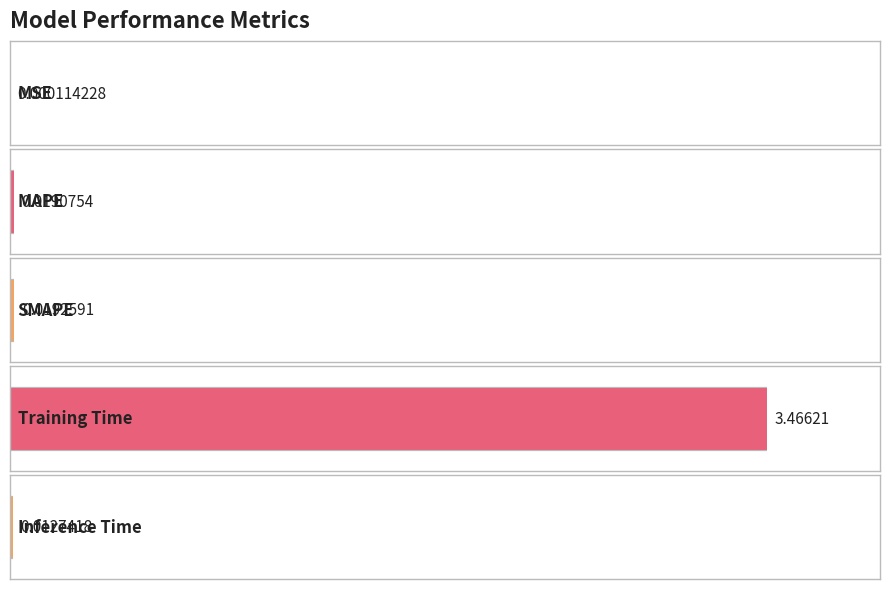

Does the chart contain any negative values?

No